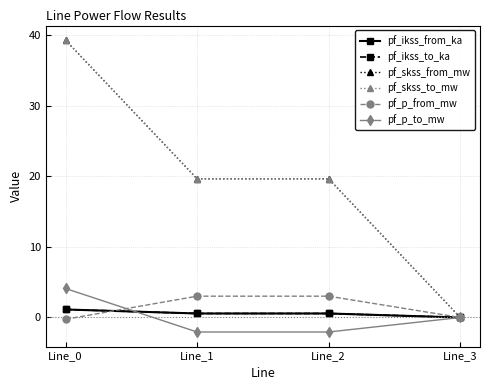

What is the average value of the pf_p_from_mw series?

1.4